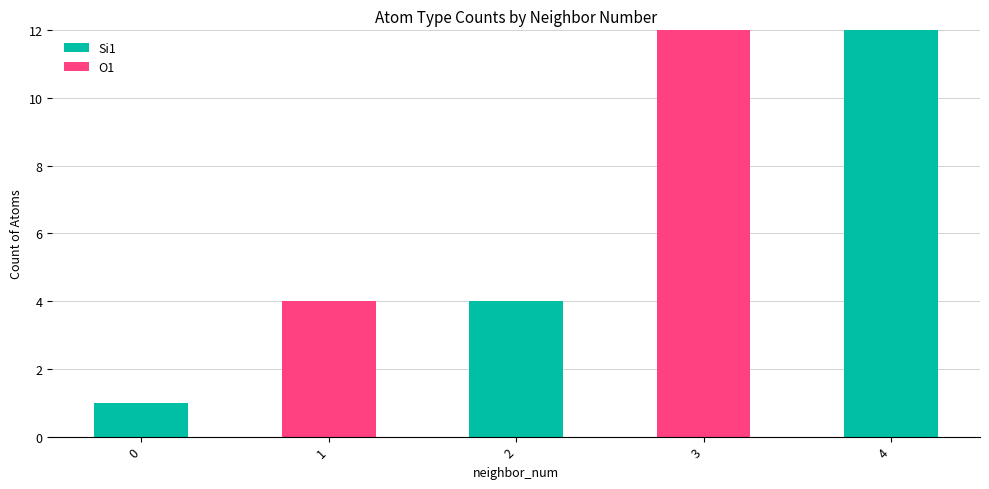

How many series are shown in this chart?

2